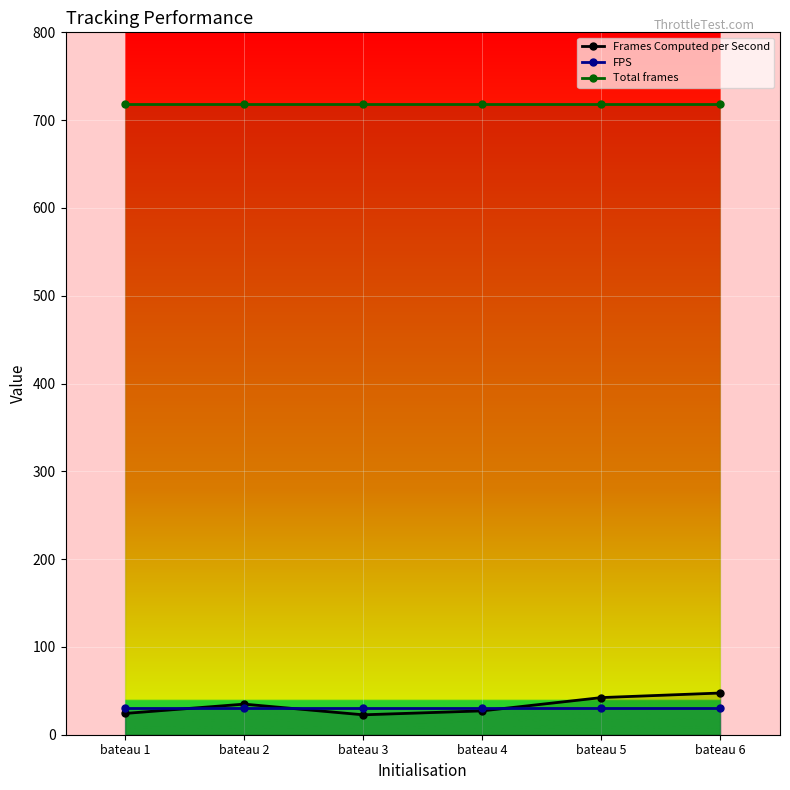

What is the value of the Frames Computed per Second point at the 1st from the left?

24.2